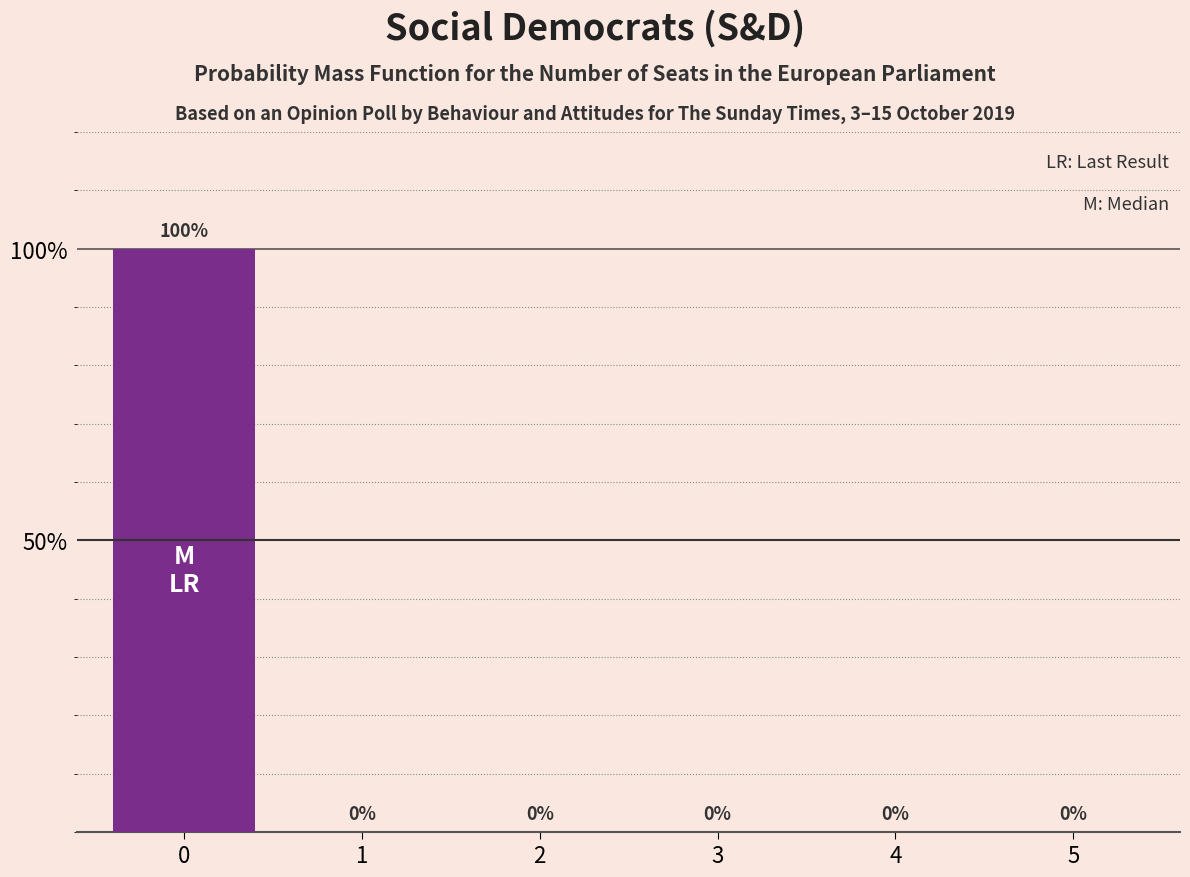

The value at 0 is 142. True or false?

False